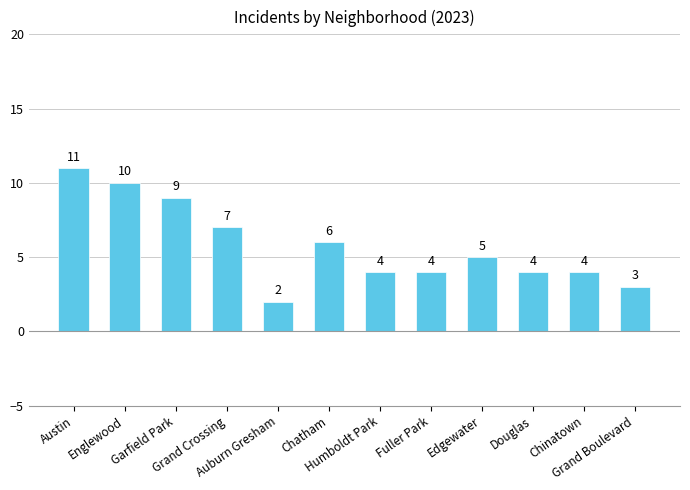

What is the difference between the maximum and second lowest values?

8